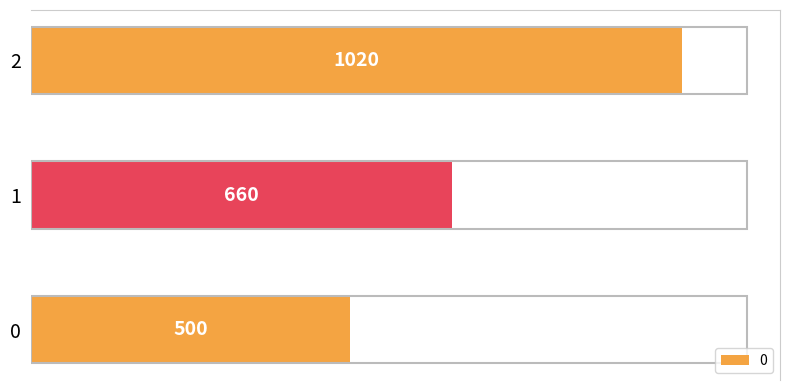

What value does the data have at 1, to the nearest 10?

660